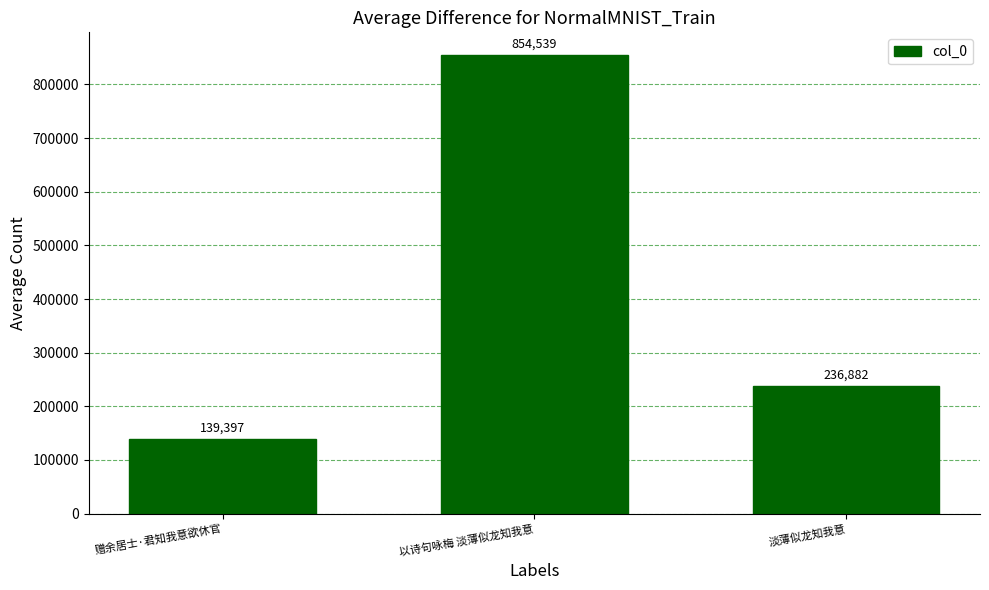

What is the label of the 3rd bar from the right?

赠余居士·君知我意欲休官